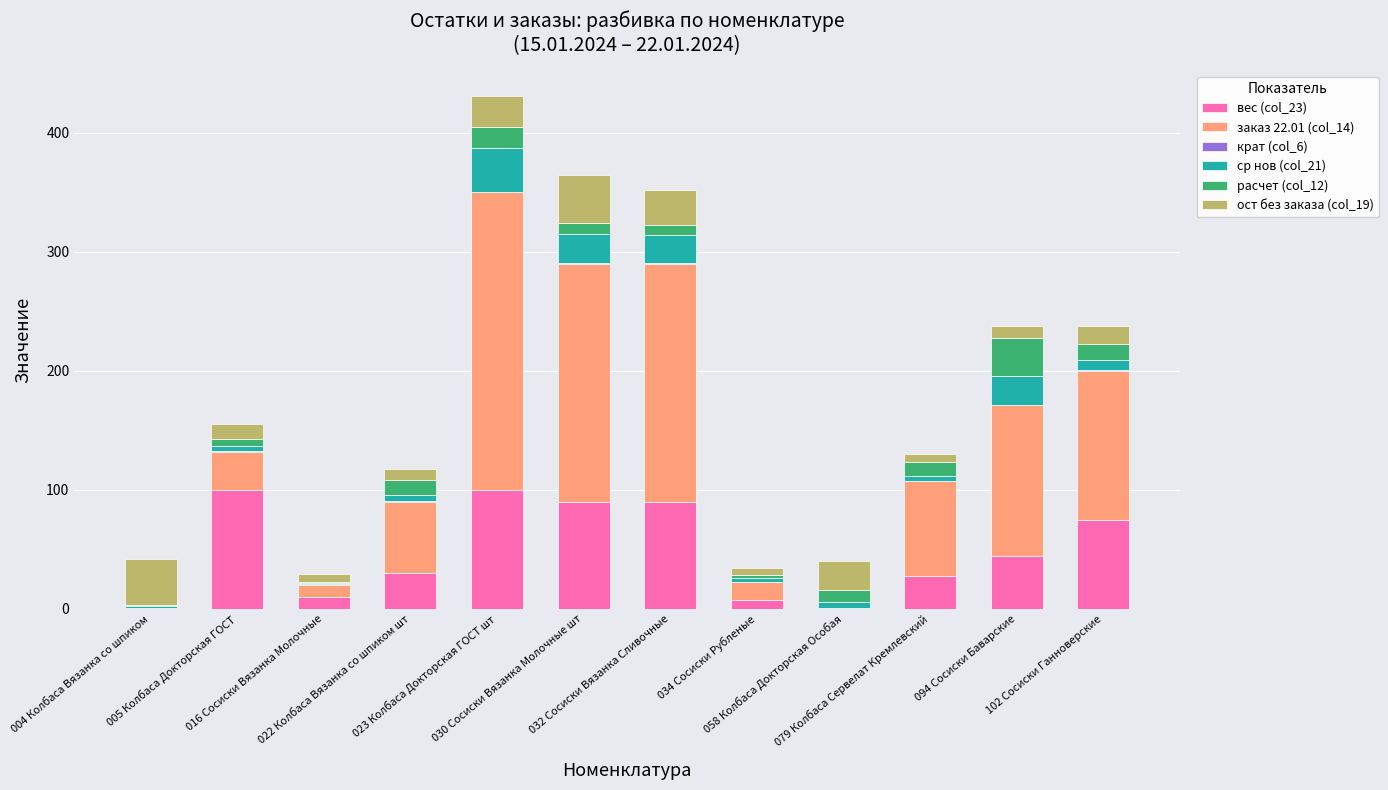

What is the highest value of the вес (col_23) series?

100.0